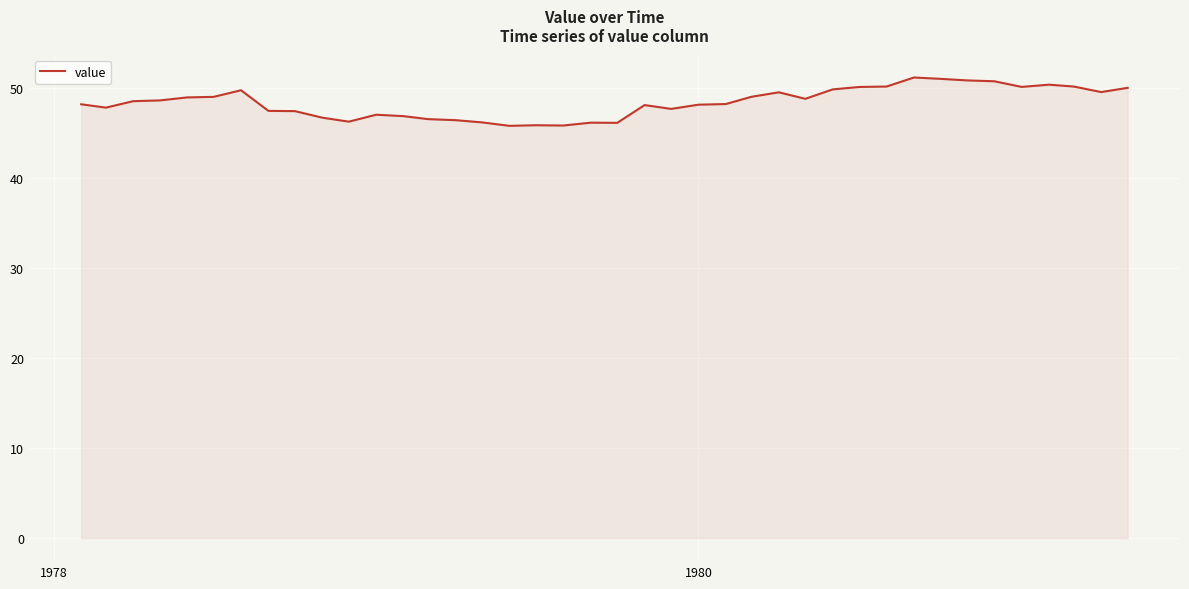

True or false: the data has more than 1 interior local peaks.

True